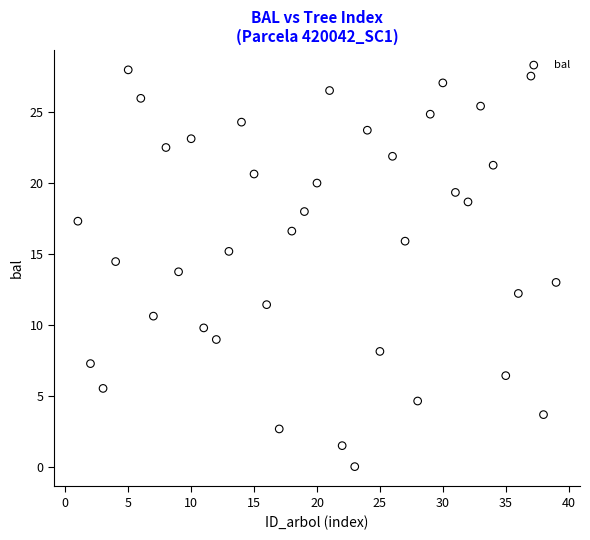

What is the range of Y values (max minus min)?

28.0